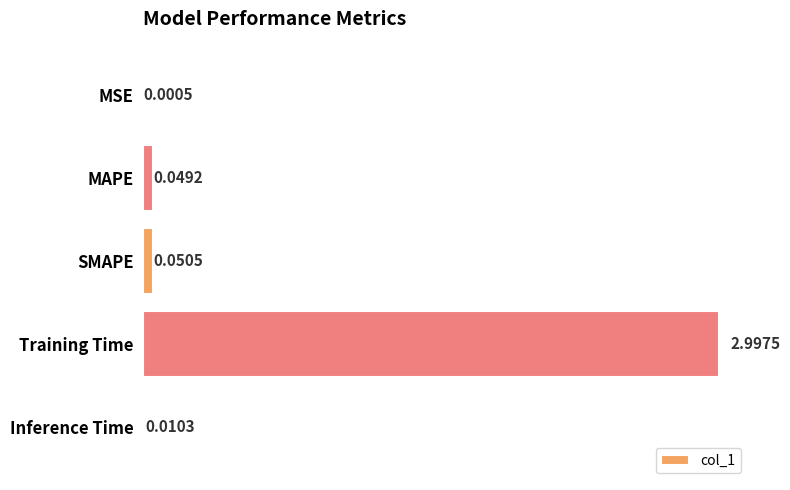

Where is the data nearest to the value 1?

SMAPE